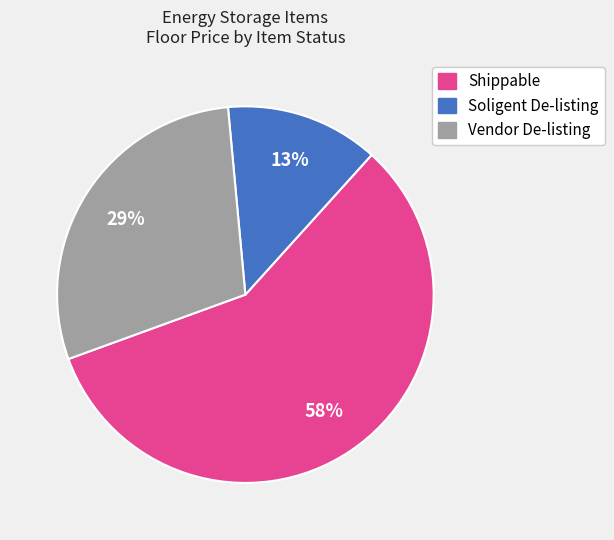

To the nearest percent, what is the average slice percentage?

33%